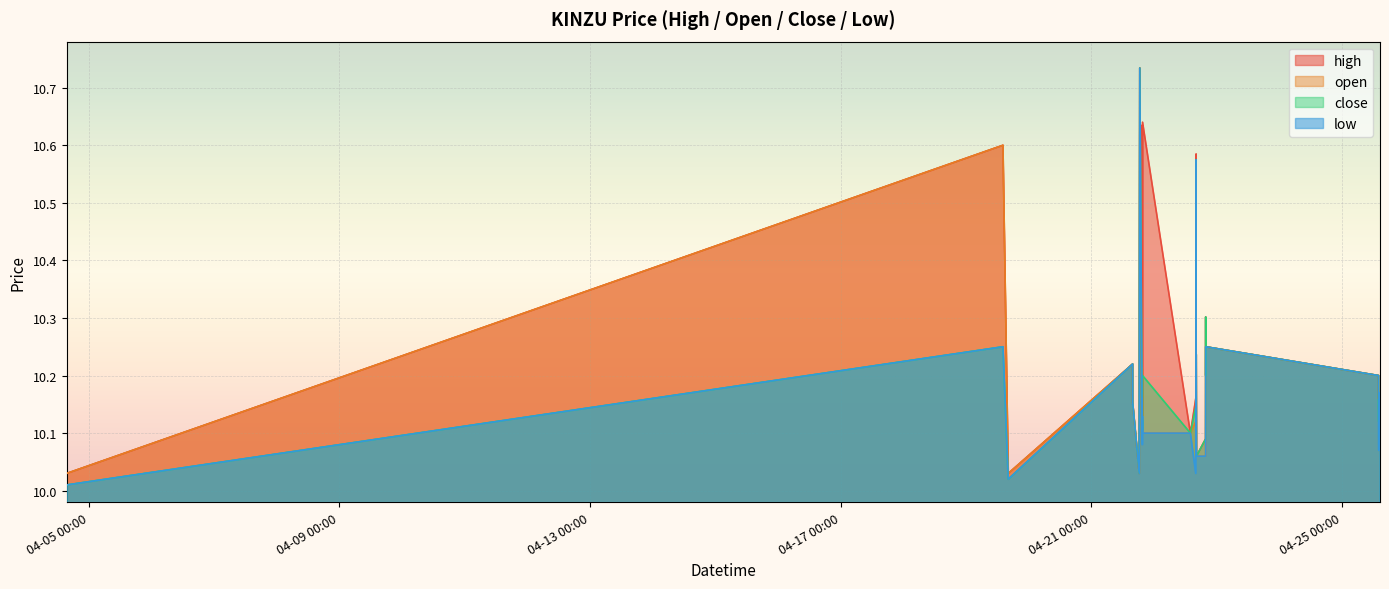

The value of close at 2022-04-21 15:53 is 4.1. True or false?

False